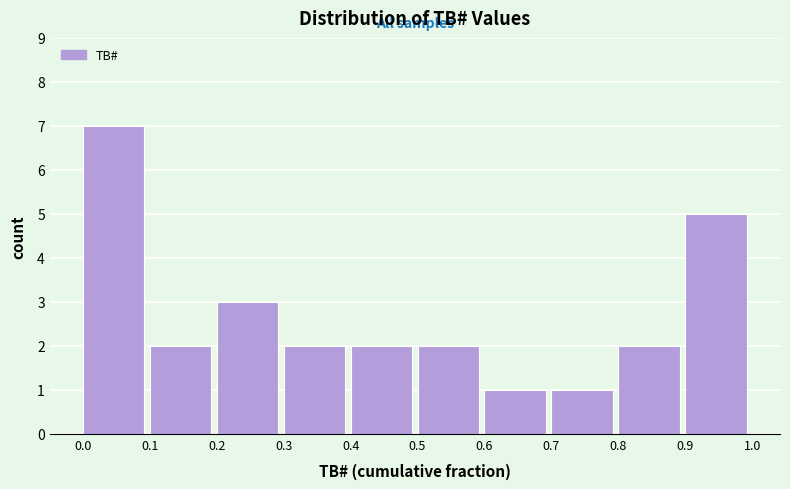

Reading left to right, transcribe this chart: for each bar, give the range it covers on the x-axis and its height. The values are not printed on the chart, so give them approximately, as read against the axis.

0.0 to 0.1: 7
0.1 to 0.2: 2
0.2 to 0.3: 3
0.3 to 0.4: 2
0.4 to 0.5: 2
0.5 to 0.6: 2
0.6 to 0.7: 1
0.7 to 0.8: 1
0.8 to 0.9: 2
0.9 to 1.0: 5